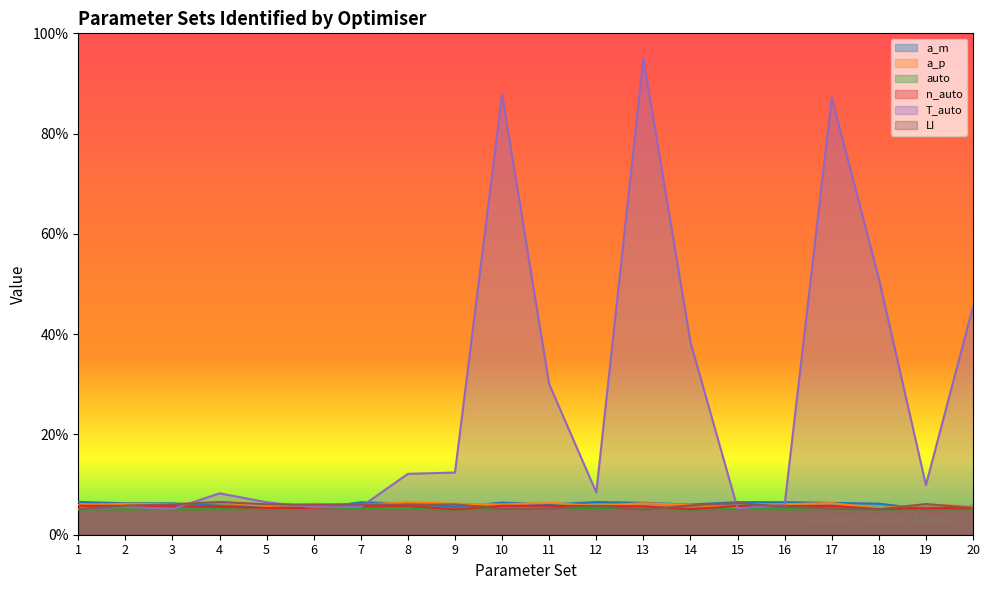

What is the value of the n_auto point at the 1st from the left?

5.8